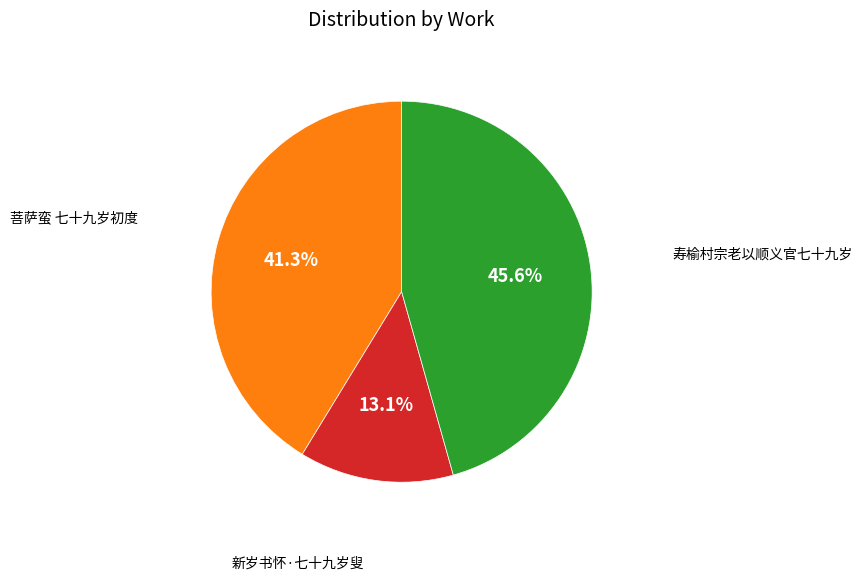

Is there a majority slice in this chart?

No